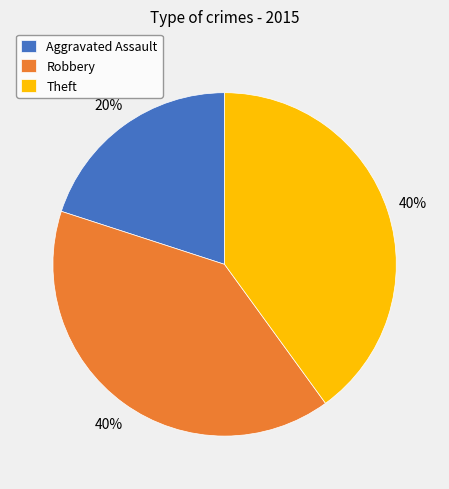

What is the ratio of the value at Robbery to the value at Theft?

1.0